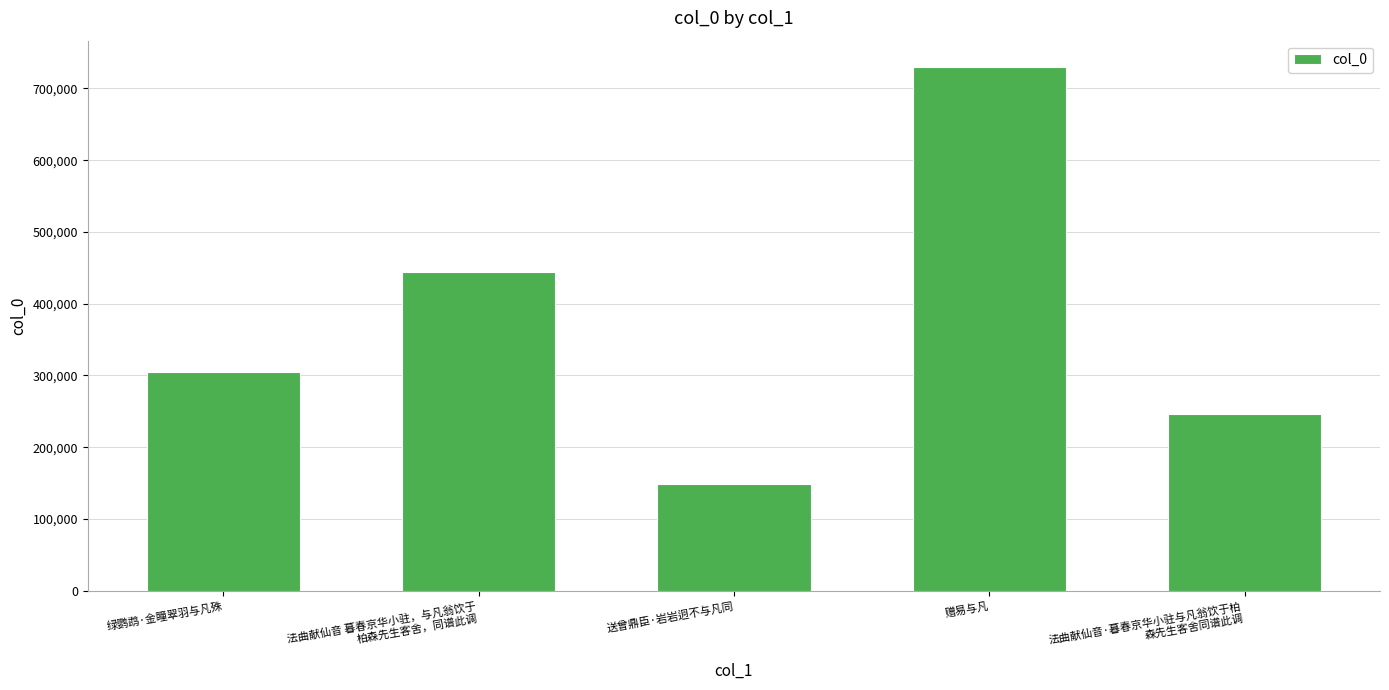

What is the change in value from 绿鹦鹉·金瞳翠羽与凡殊 to 法曲献仙音 暮春京华小驻，与凡翁饮于
柏森先生客舍，同谱此调?

+139686